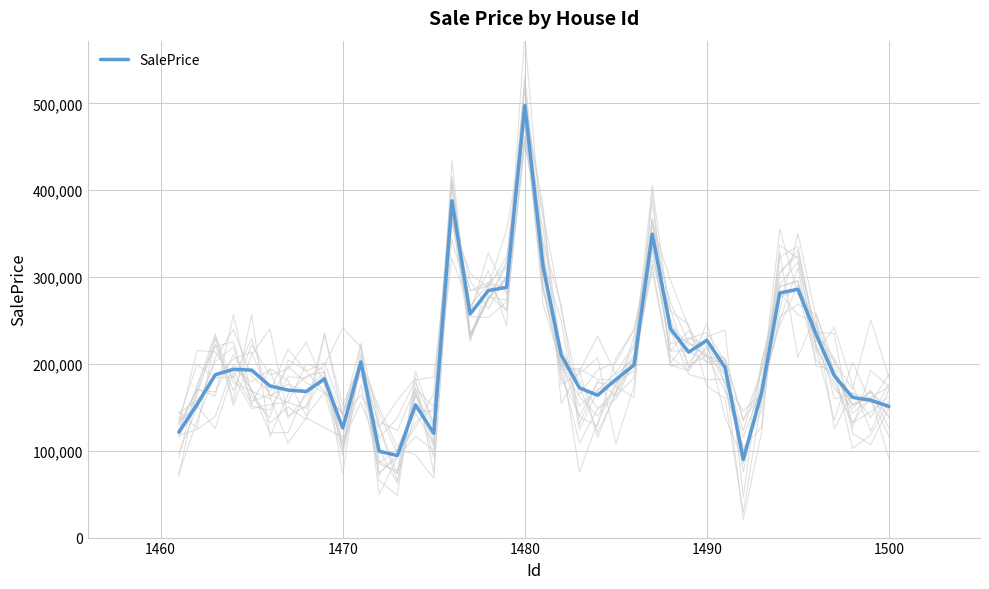

What is the minimum value for SalePrice?

89985.7